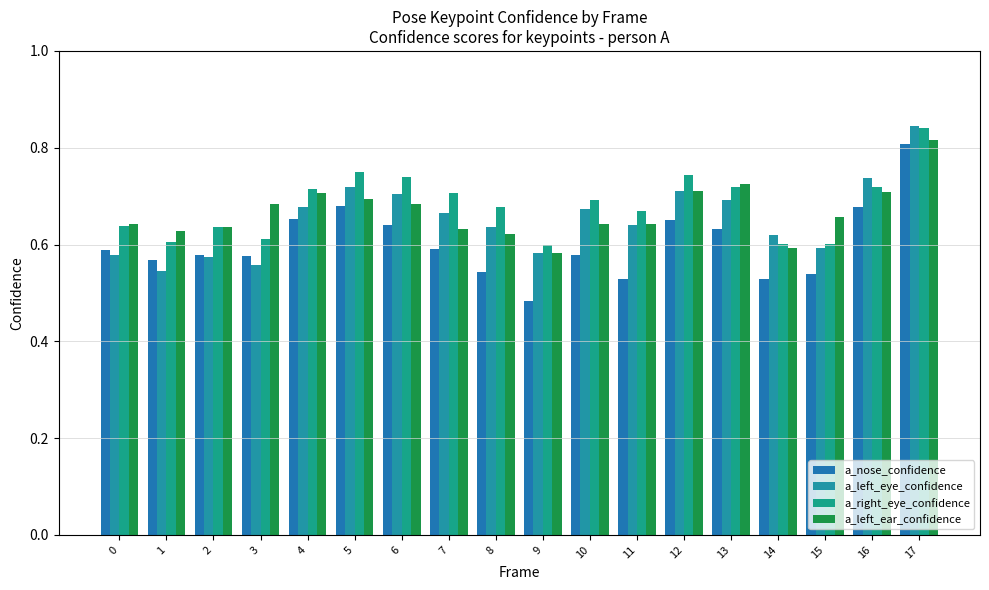

Is it true that a_nose_confidence equals 1.0 at 5?

False